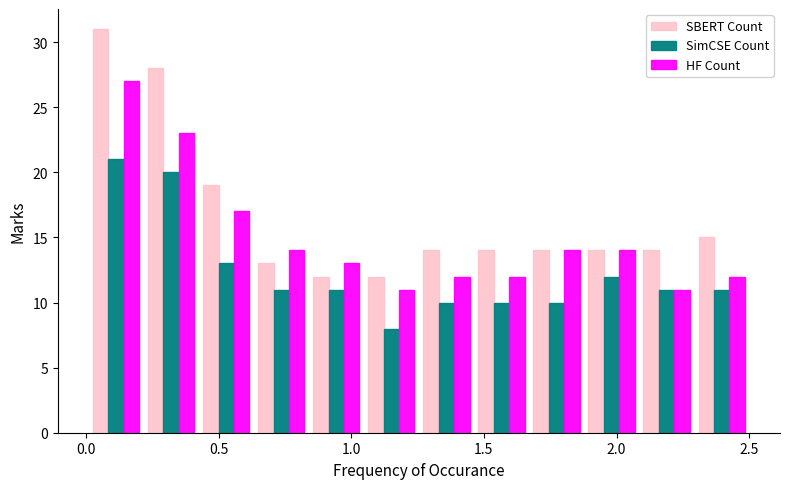

What is the height of the HF Count bar covering 2.10 to 2.30 on the x-axis? Neither the bar edges nor the heights are printed on the chart, so give them approximately, as read against the axes.

11